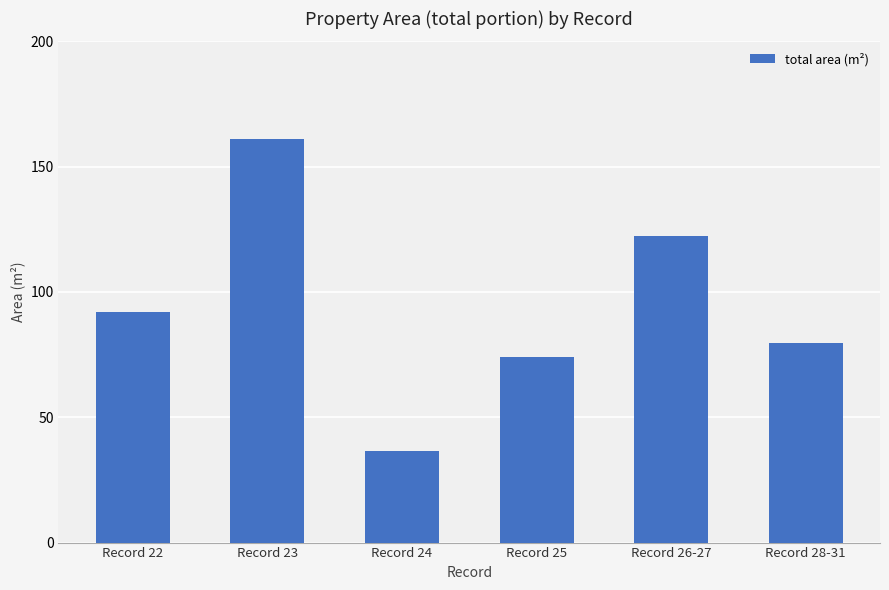

How many bars are there in total?

6